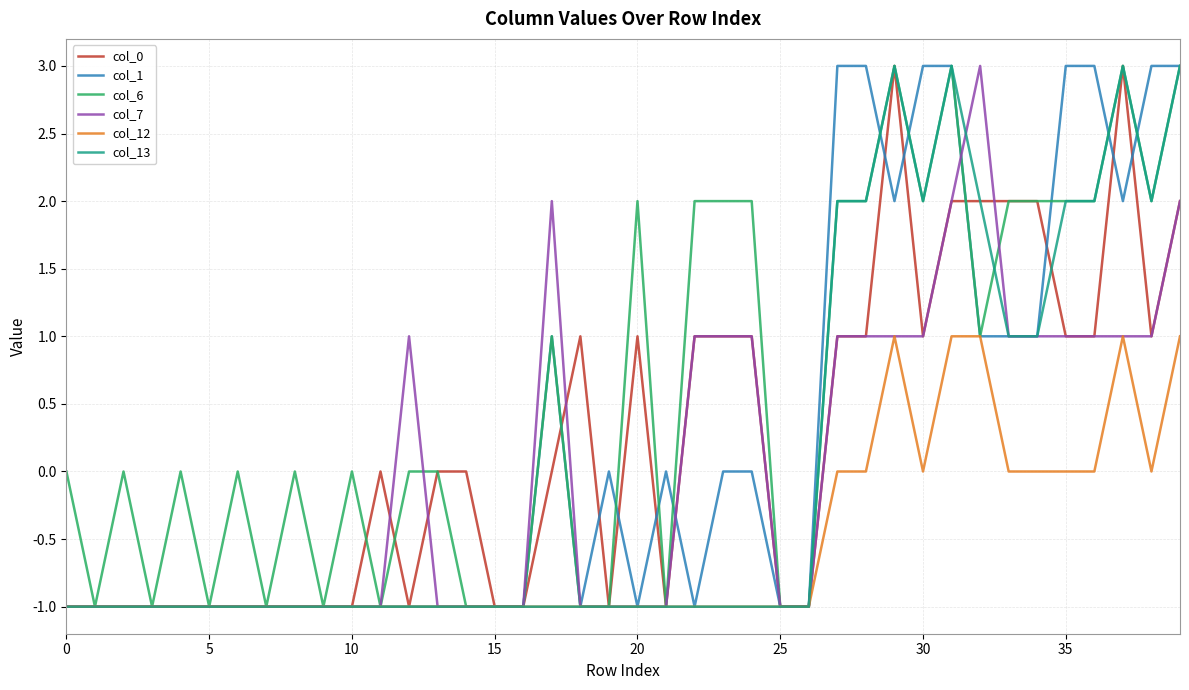

Which series has the largest total across all categories?

col_6